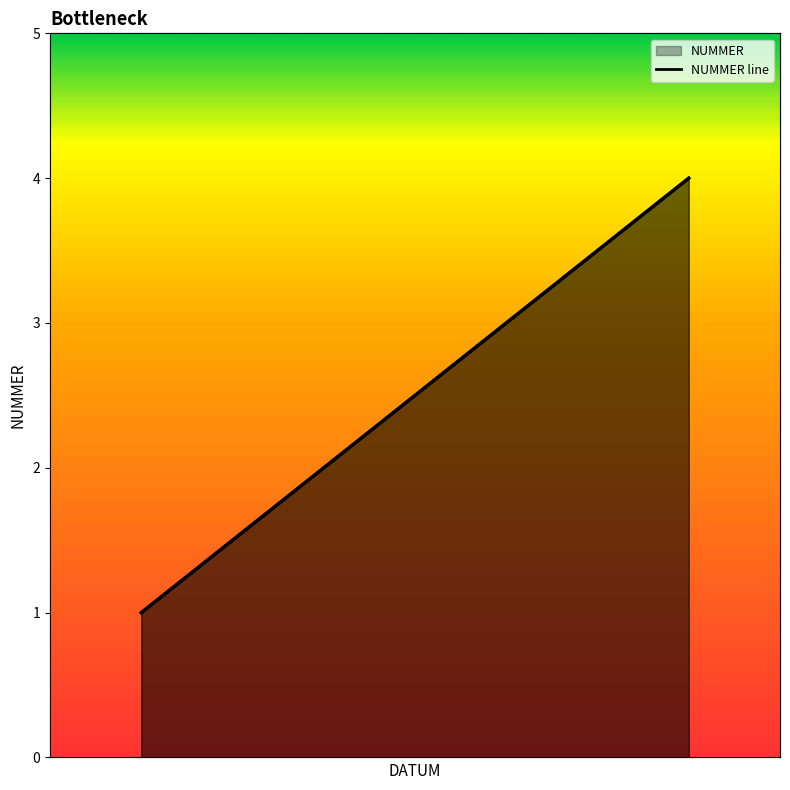

What is the difference between the maximum and minimum values?

3